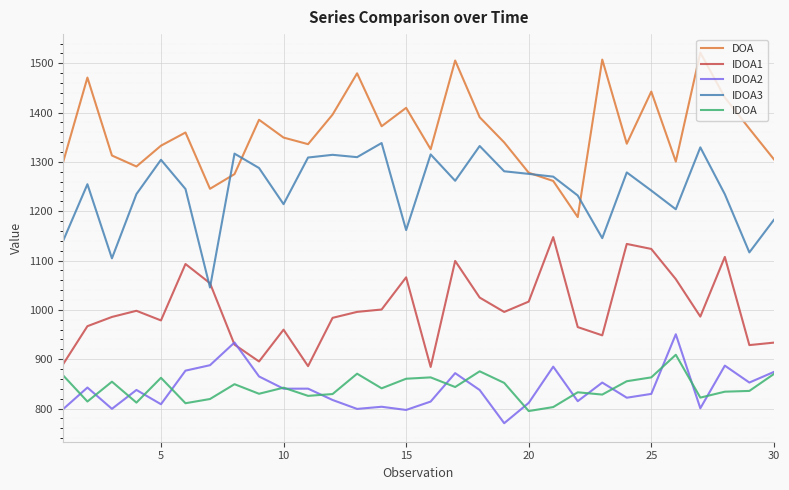

True or false: IDOA3 has more than 0 interior local peaks.

True